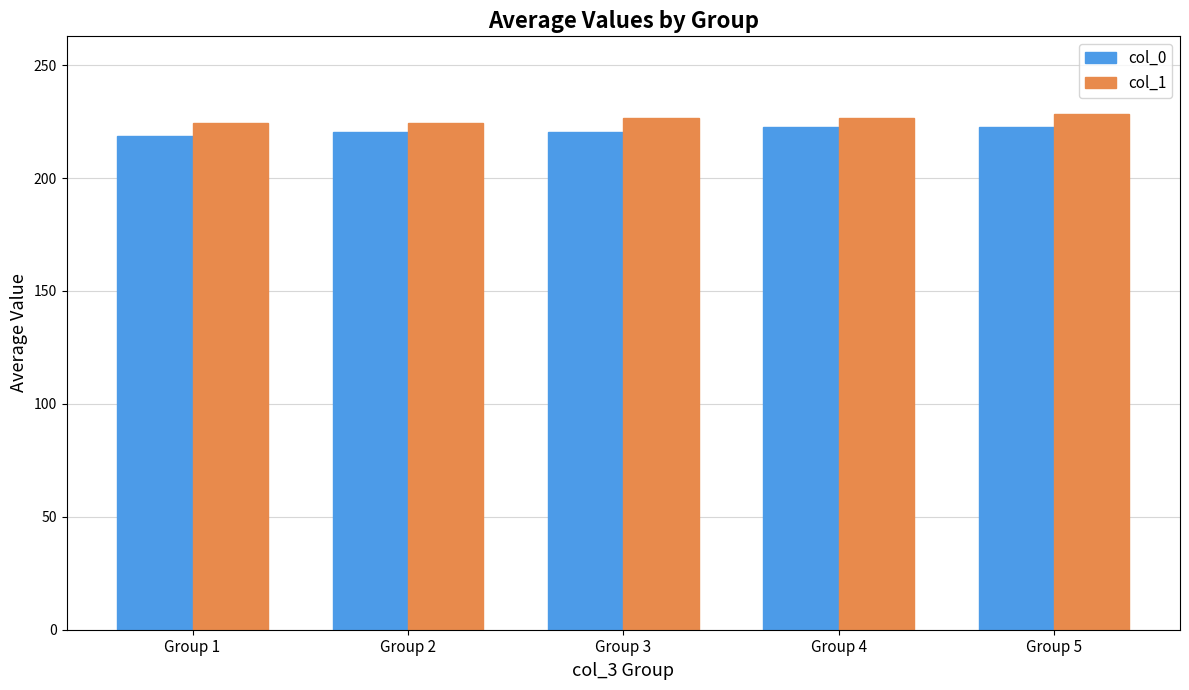

What is the difference between the highest and lowest values at Group 5?

6.0